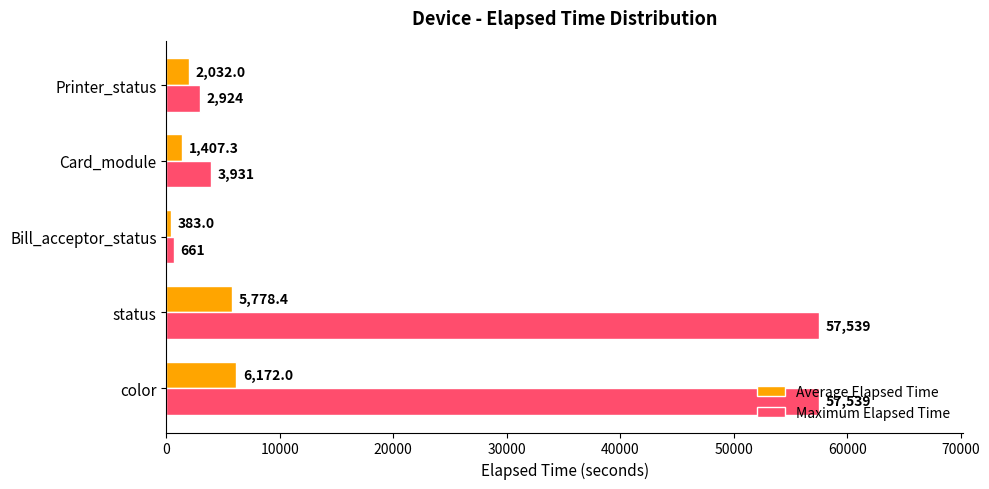

List the series in order of their peak value, lowest first.

Average Elapsed Time, Maximum Elapsed Time